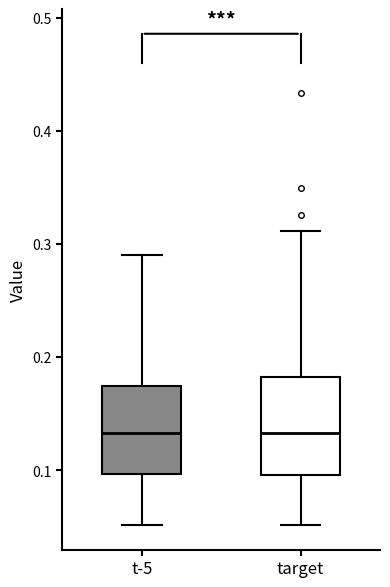

Reading left to right, transcribe this box plot: for each box, give where its median line is, the range the box spans, and where its two whiskers end, as read against the y-axis. The values are not printed on the chart, so give them approximately, as read against the axis.

t-5: median 0.13, box 0.10 to 0.17, whiskers 0.05 to 0.29
target: median 0.13, box 0.10 to 0.18, whiskers 0.05 to 0.31